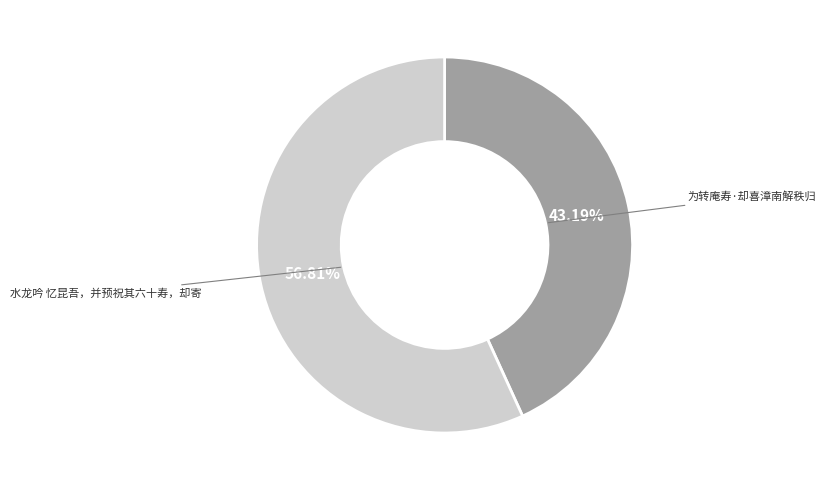

To the nearest percent, what portion does 水龙吟 忆昆吾，并预祝其六十寿，却寄 represent?

57%